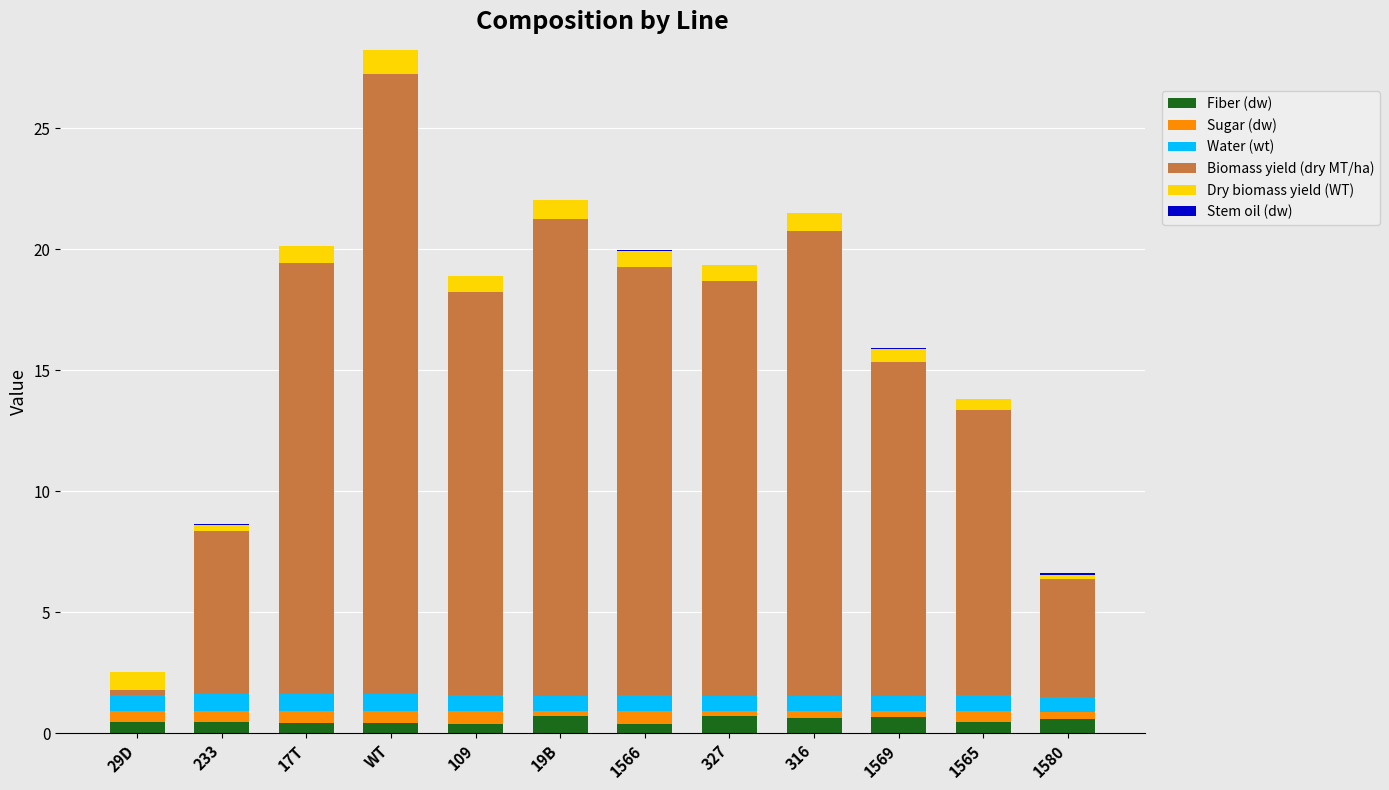

What is the sum of all Fiber (dw) values?

6.5